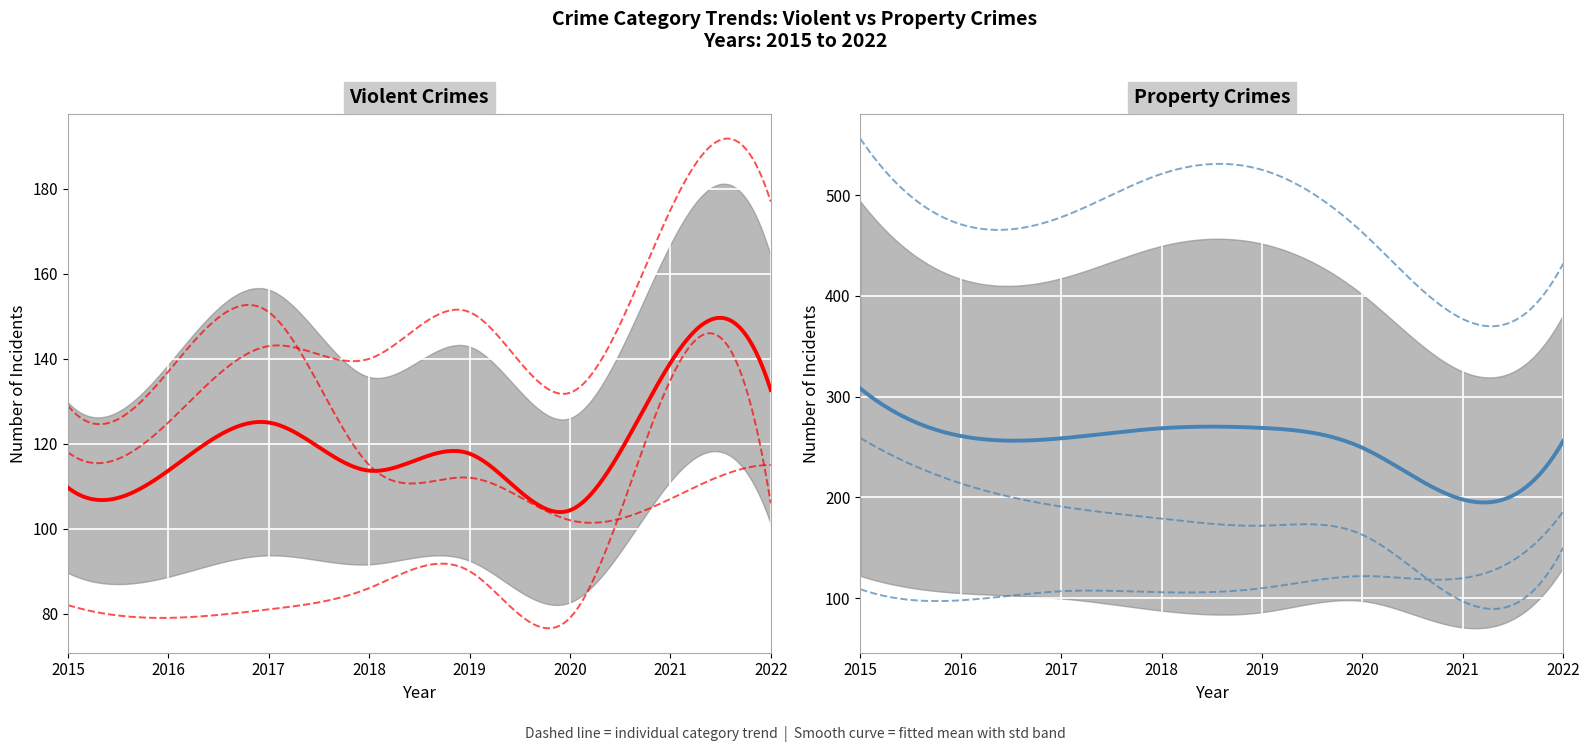

Rank the series at 2015 from lowest to highest value.

Aggravated Assault, Motor Vehicle Theft, Aggravated Battery, Robbery, Burglary, Theft